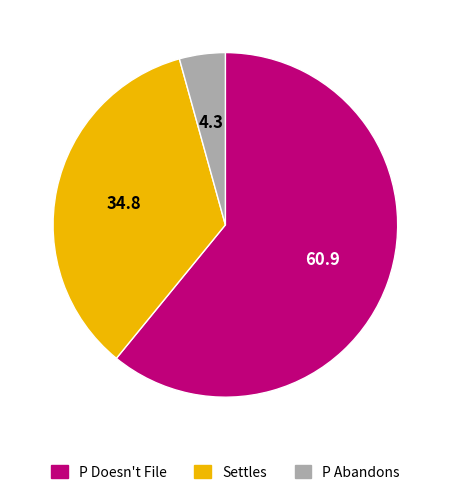

Rank the categories by value from lowest to highest.

P Abandons, Settles, P Doesn't File